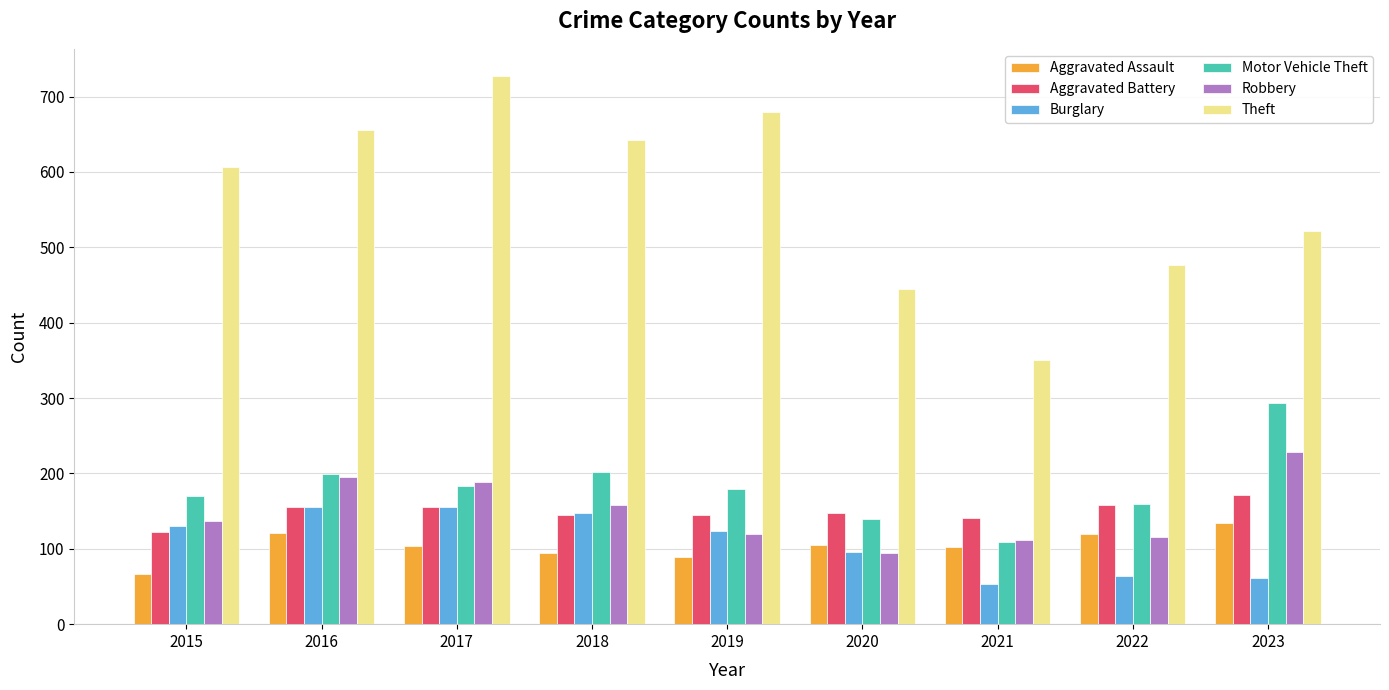

Rank the categories by Theft value from highest to lowest.

2017, 2019, 2016, 2018, 2015, 2023, 2022, 2020, 2021